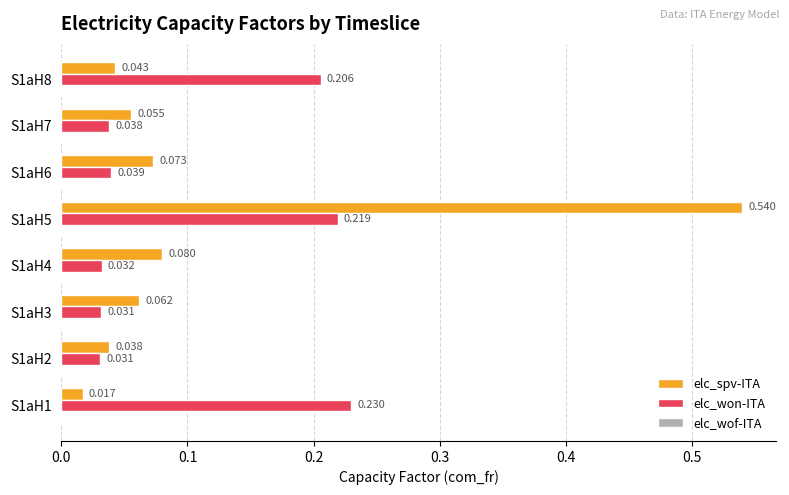

Which series has the largest total across all categories?

elc_spv-ITA